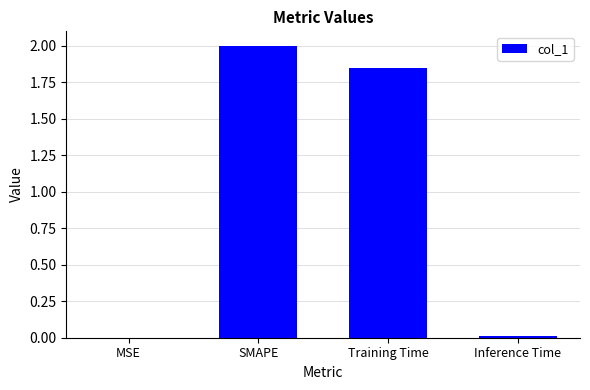

Which label corresponds to the largest value in the chart?

SMAPE